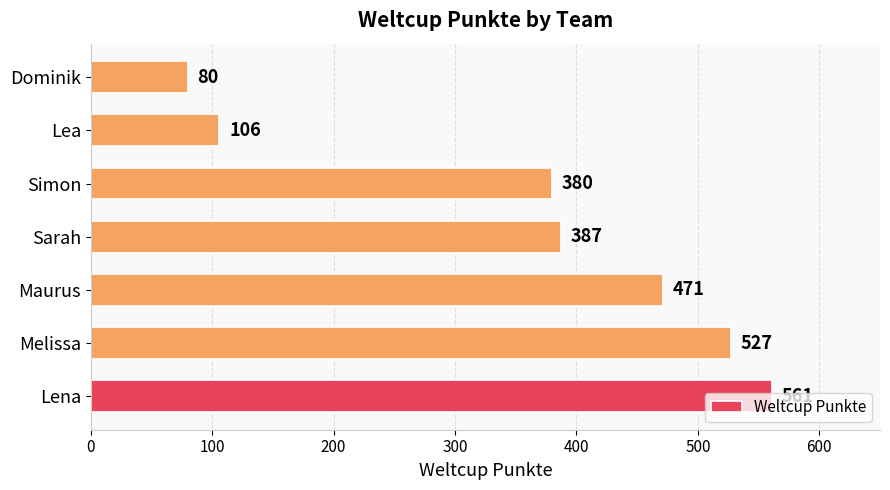

What is the ratio of the value at Maurus to the value at Sarah?

1.2